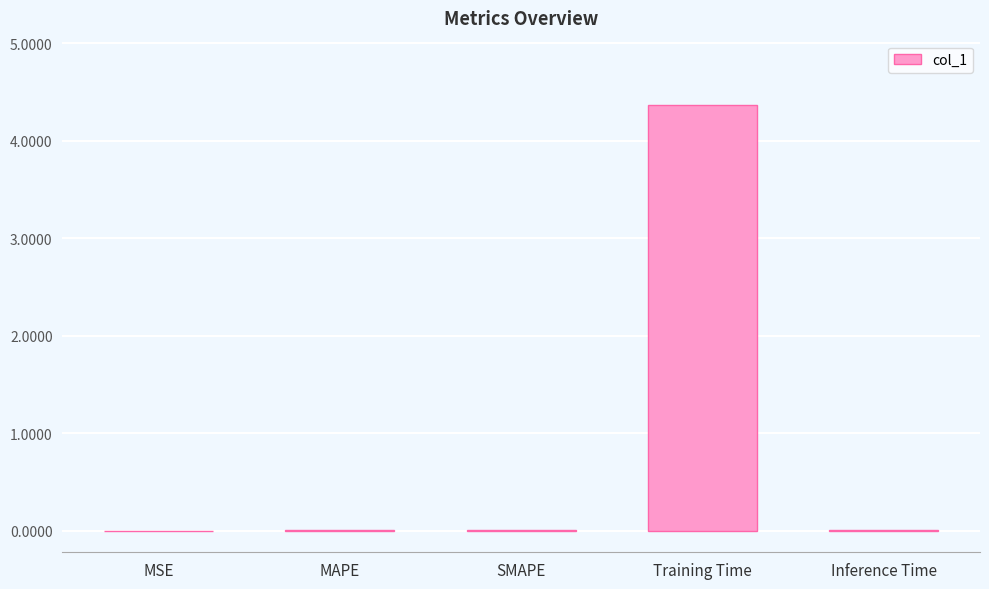

The value at MSE is 0.0. True or false?

True